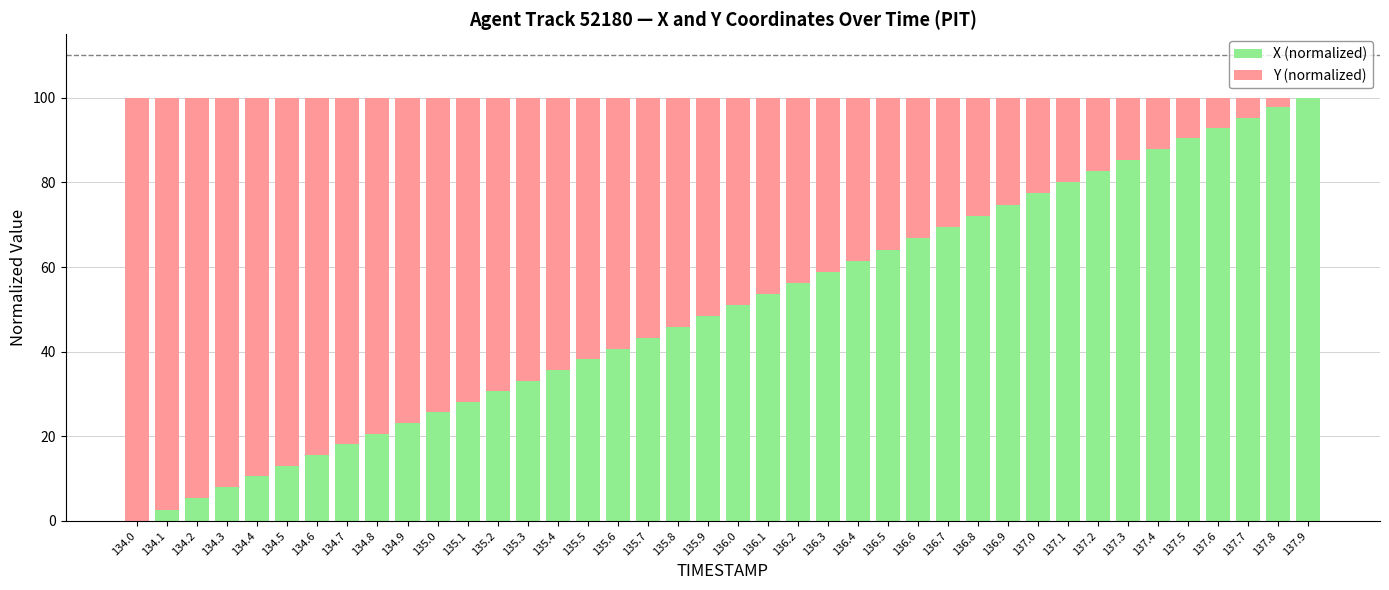

True or false: X (normalized) has a value of 31.2 at 137.8.

False